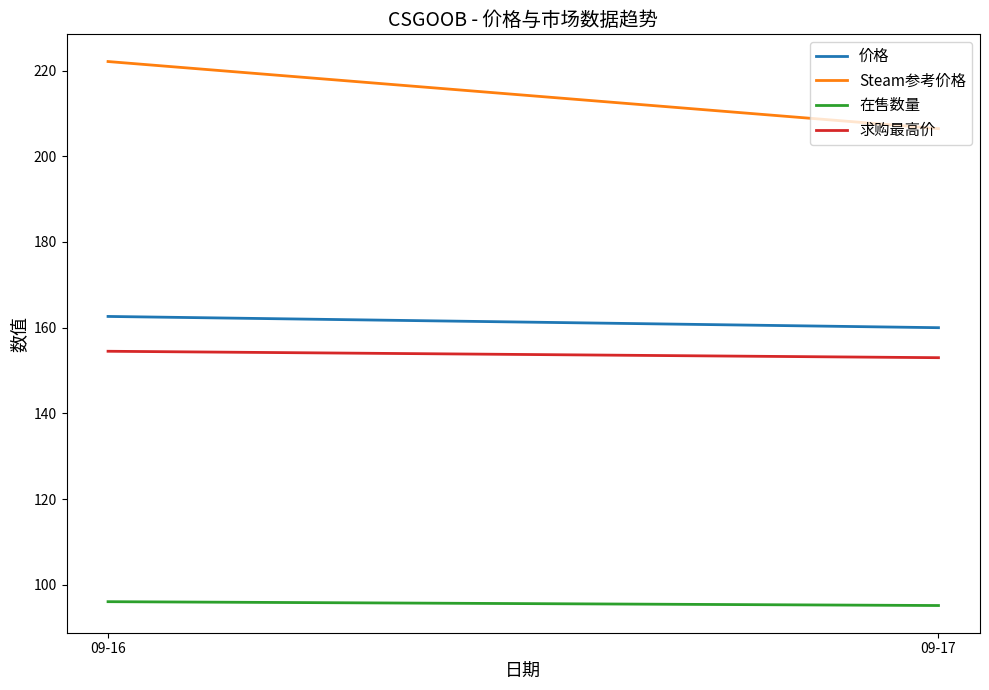

Which series has the largest range (max minus min)?

Steam参考价格